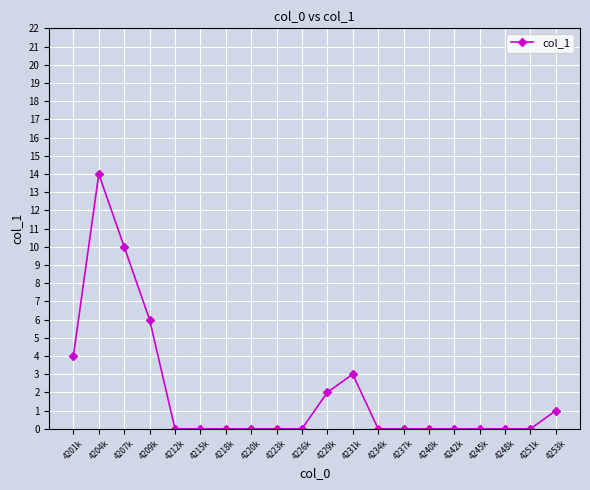

At which category does the chart reach its peak across all series?

4204k